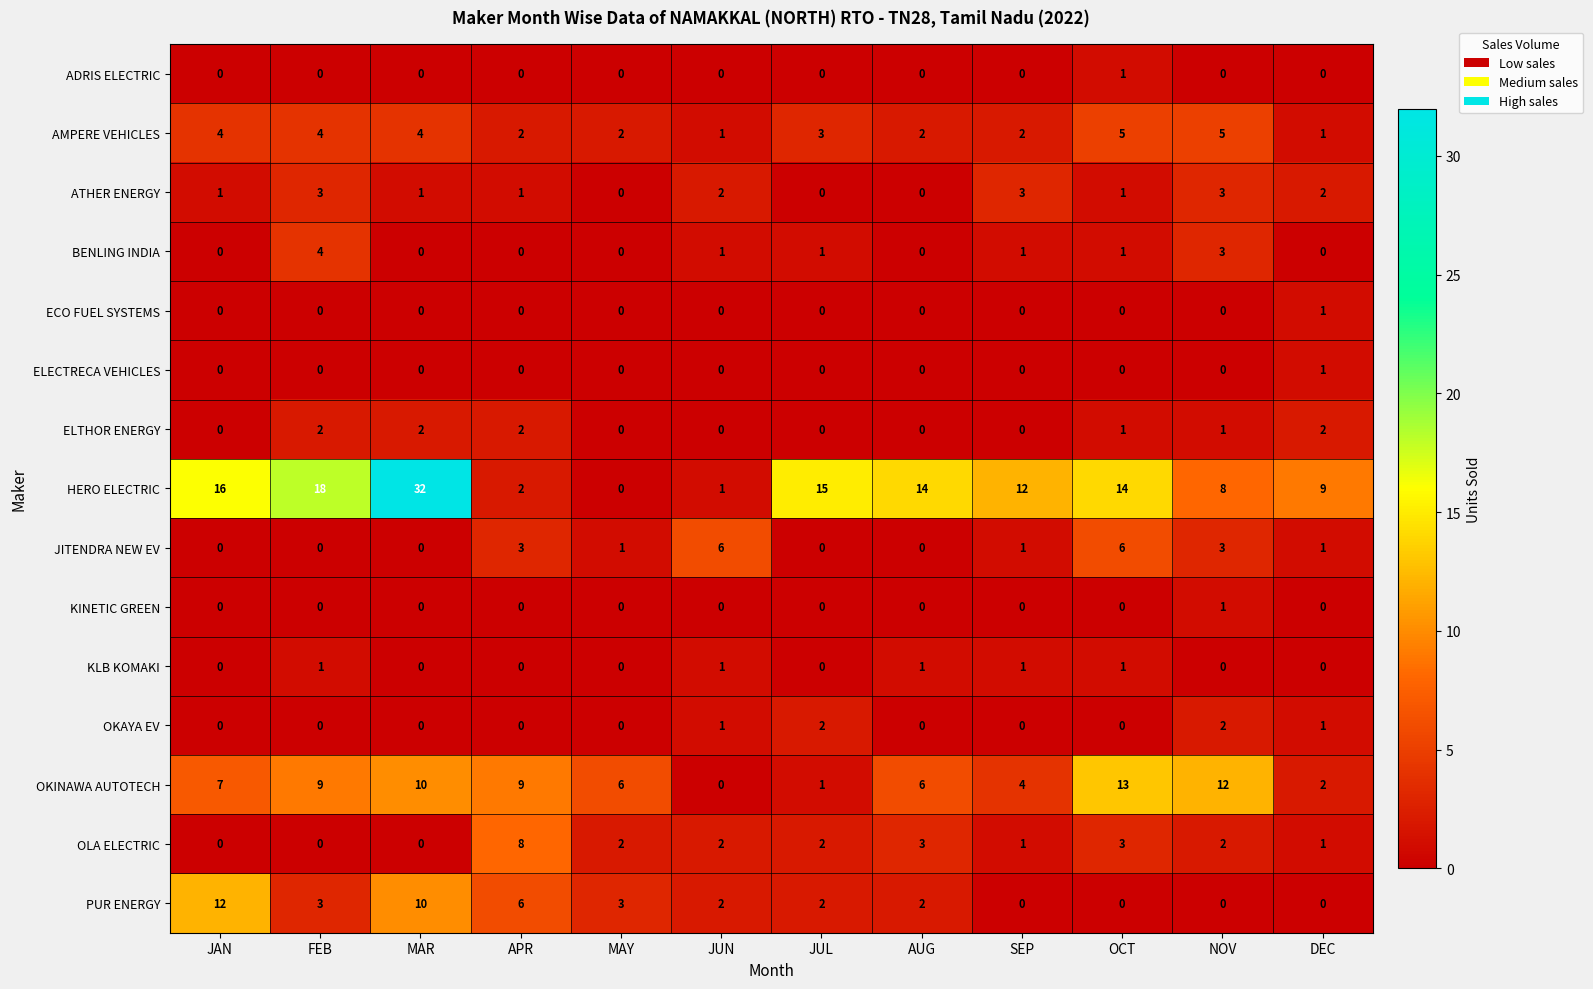

Which series changed the most between JUL and AUG?

OKINAWA AUTOTECH